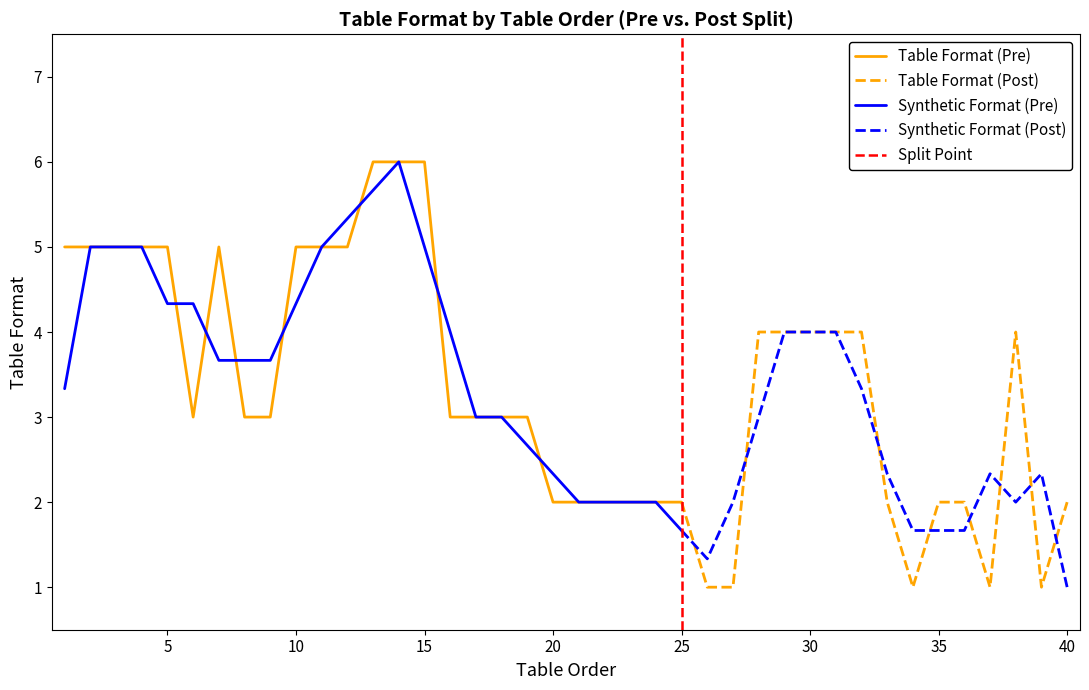

List the labels in order of value, smallest first.

26, 27, 34, 37, 39, 20, 21, 22, 23, 24, 25, 33, 35, 36, 40, 6, 8, 9, 16, 17, 18, 19, 28, 29, 30, 31, 32, 38, 1, 2, 3, 4, 5, 7, 10, 11, 12, 13, 14, 15